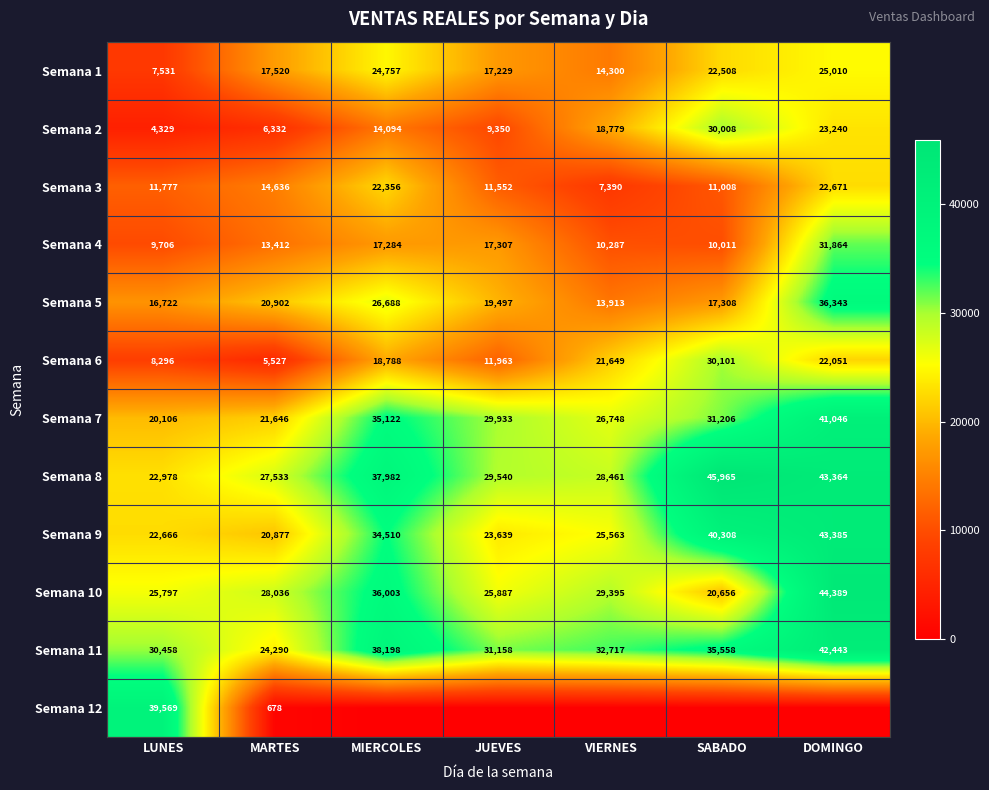

At MARTES, list the series in order from largest to smallest.

Semana 10, Semana 8, Semana 11, Semana 7, Semana 5, Semana 9, Semana 1, Semana 3, Semana 4, Semana 2, Semana 6, Semana 12